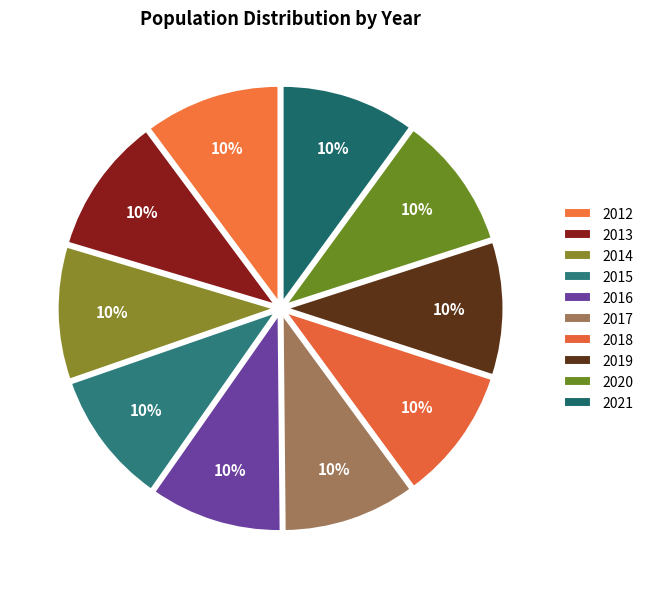

True or false: 2017 accounts for 18% of the total.

False